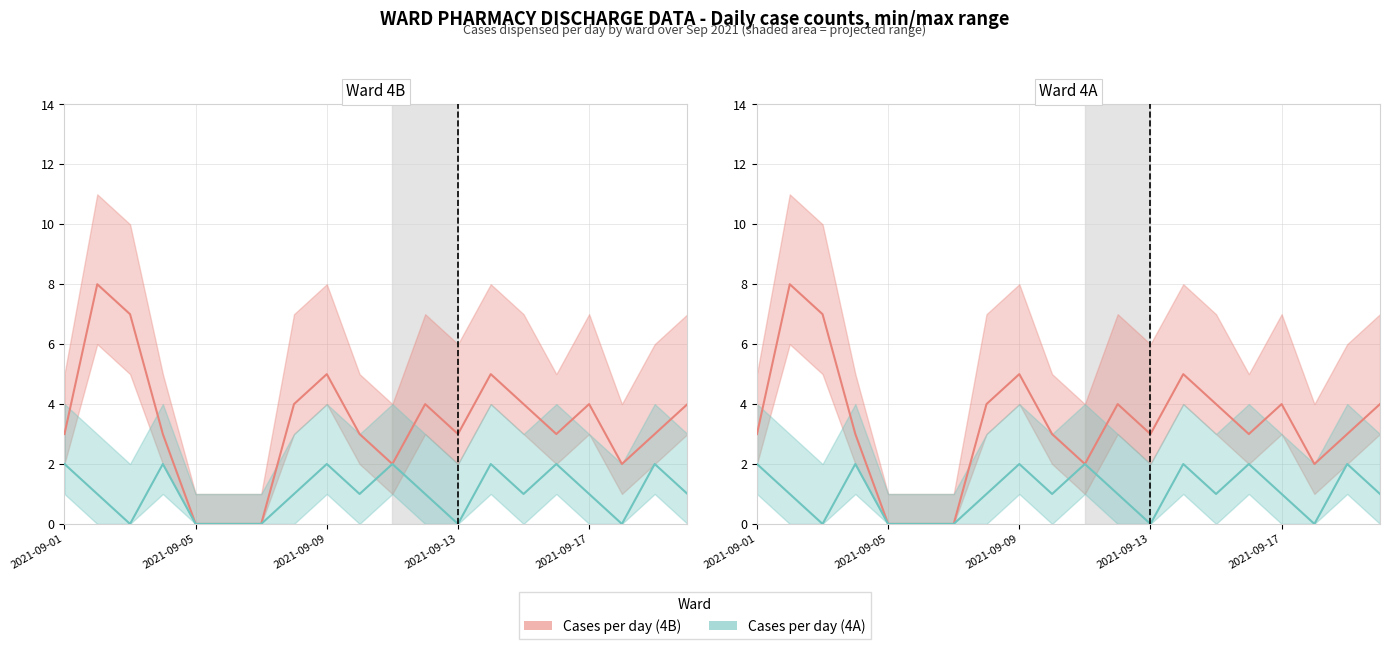

True or false: Cases per day (4A) and Cases per day (4B) intersect in this chart.

False